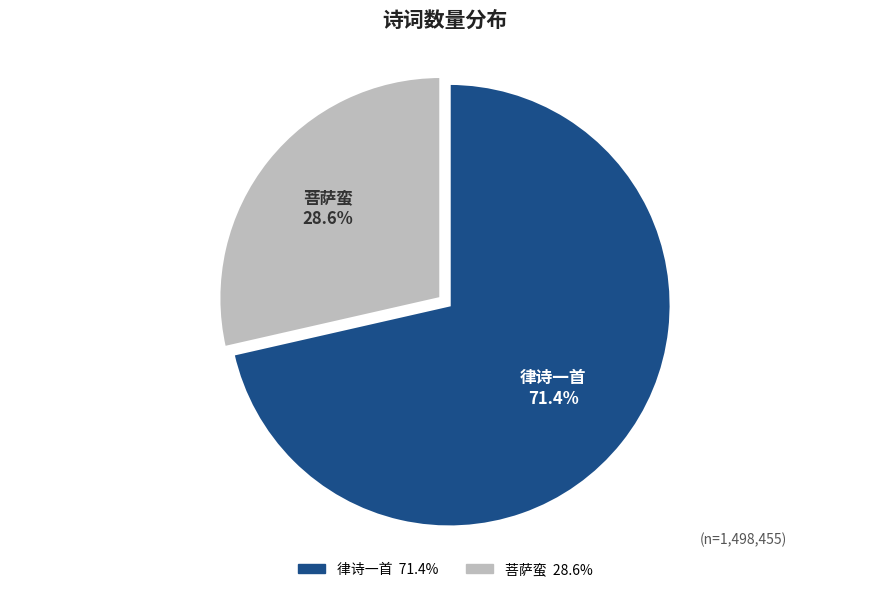

How many slices are in this pie chart?

2